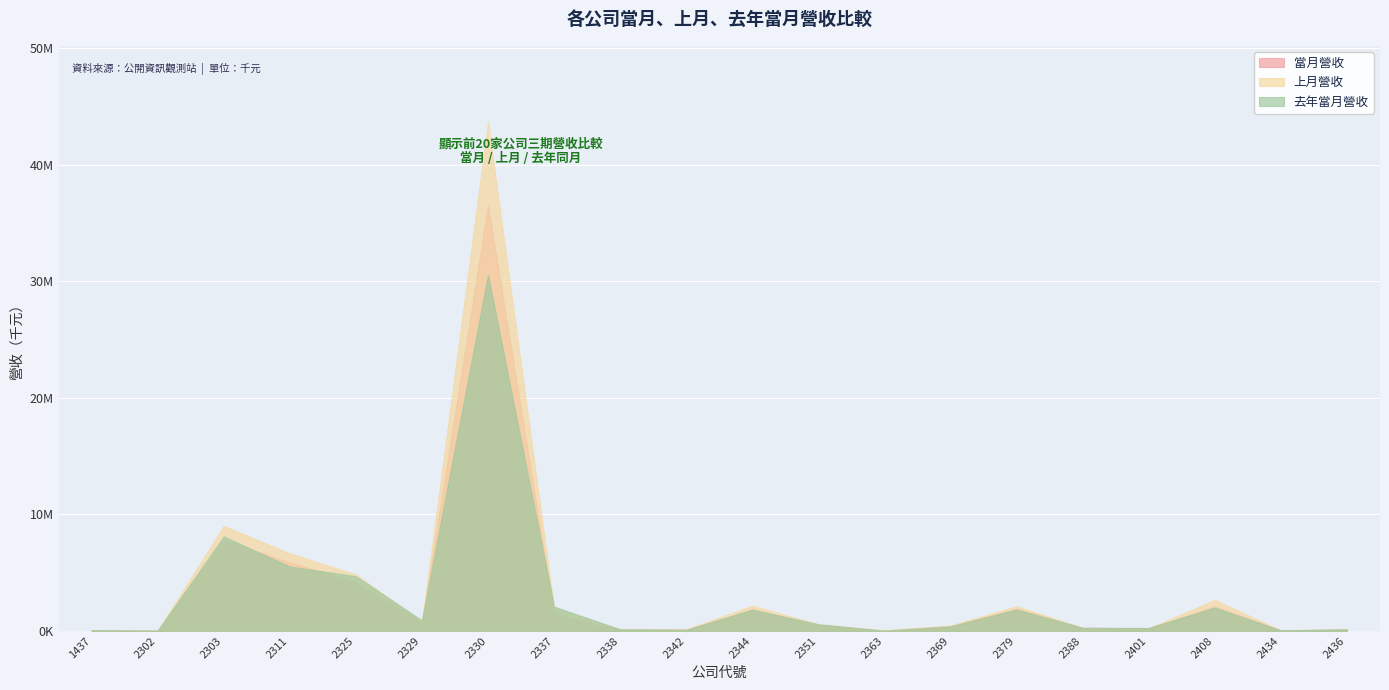

Where does the 上月營收 series first go above 569847?

2303